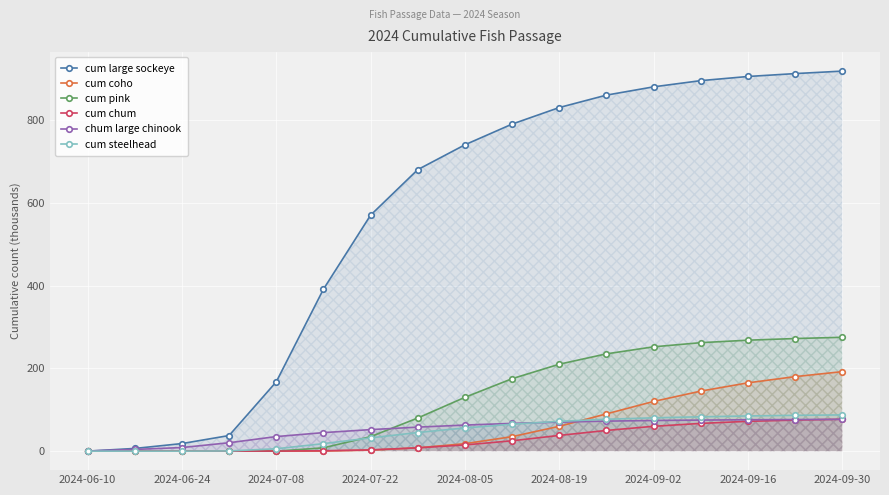

What is the value of the cum steelhead point at the 5th from the left?

5.7